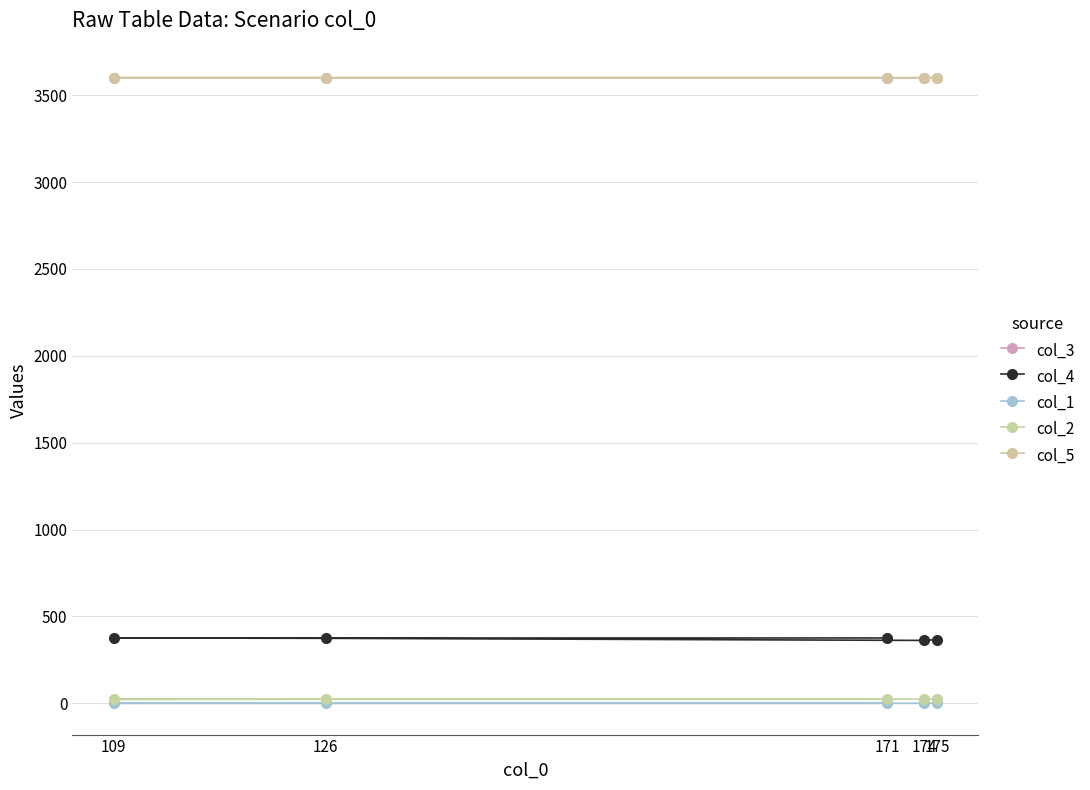

Which series has the largest total across all categories?

col_5